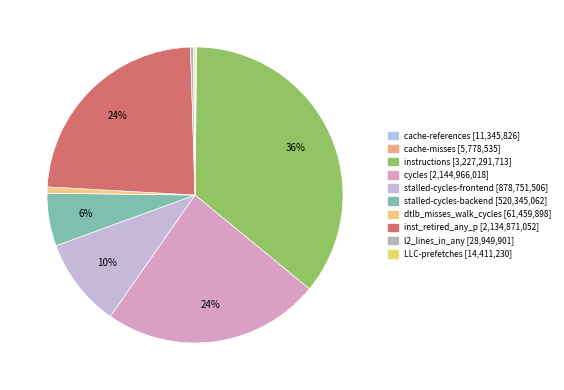

Rank the categories by value from lowest to highest.

cache-misses, cache-references, LLC-prefetches, l2_lines_in_any, dtlb_misses_walk_cycles, stalled-cycles-backend, stalled-cycles-frontend, inst_retired_any_p, cycles, instructions